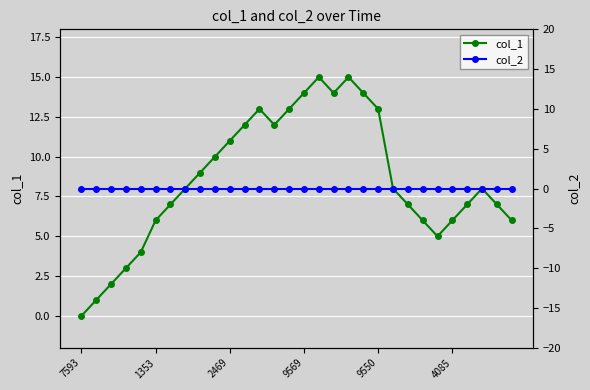

What value does the col_1 series have at 9569, to the nearest 10?

10